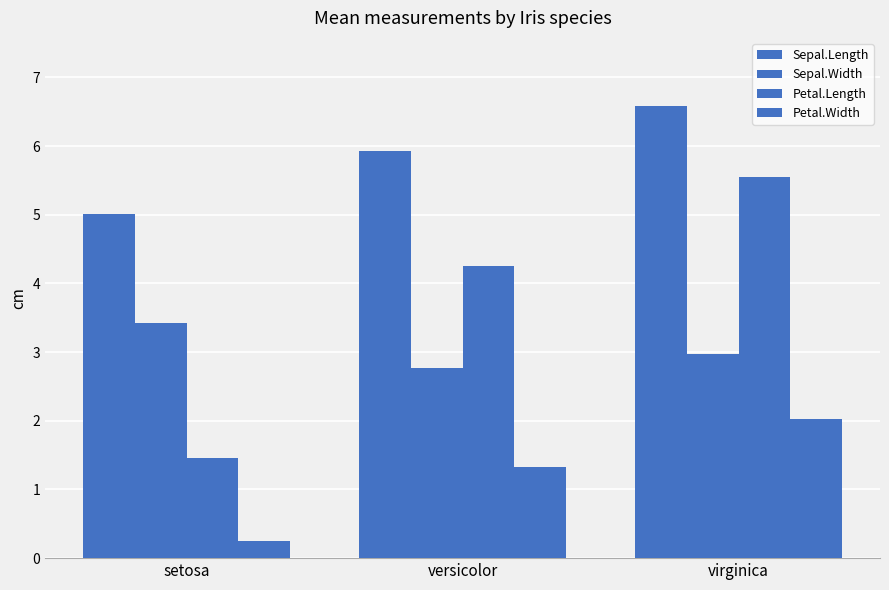

How many distinct data groups are displayed?

4